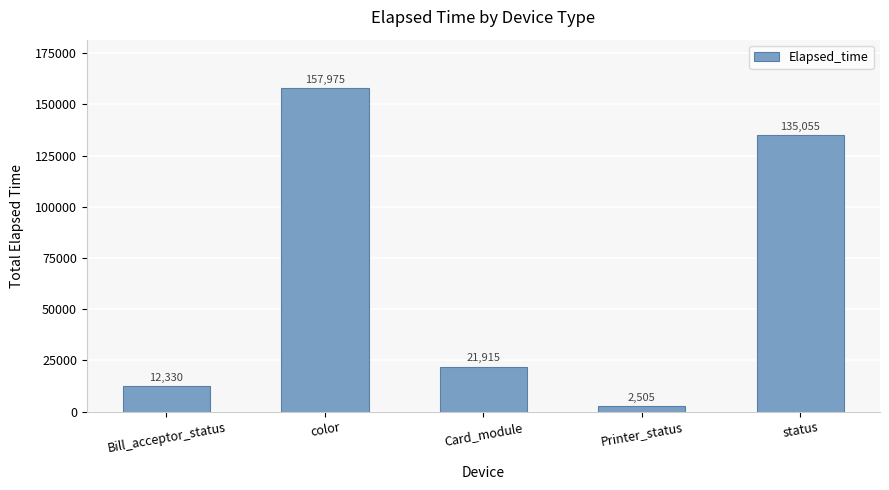

How many distinct data groups are displayed?

1